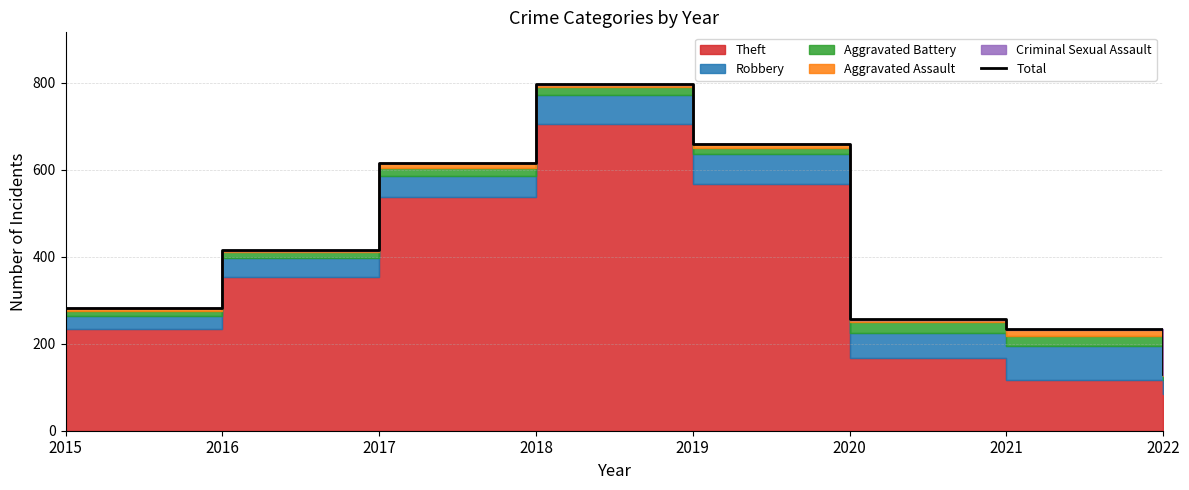

What is the maximum value shown in the chart?

797